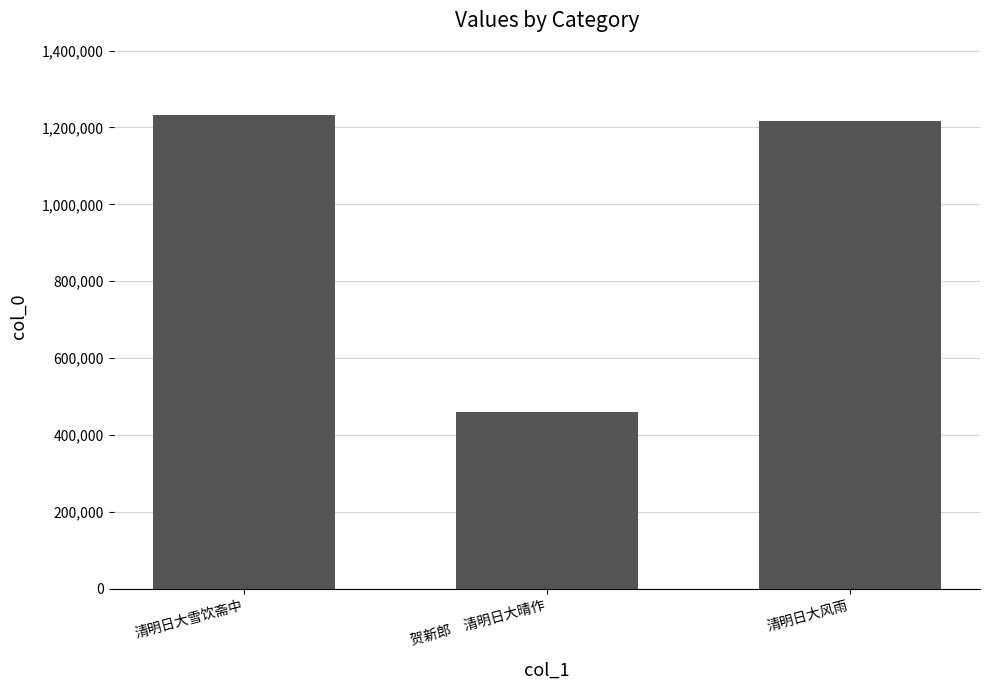

Does the chart contain stacked bars?

No